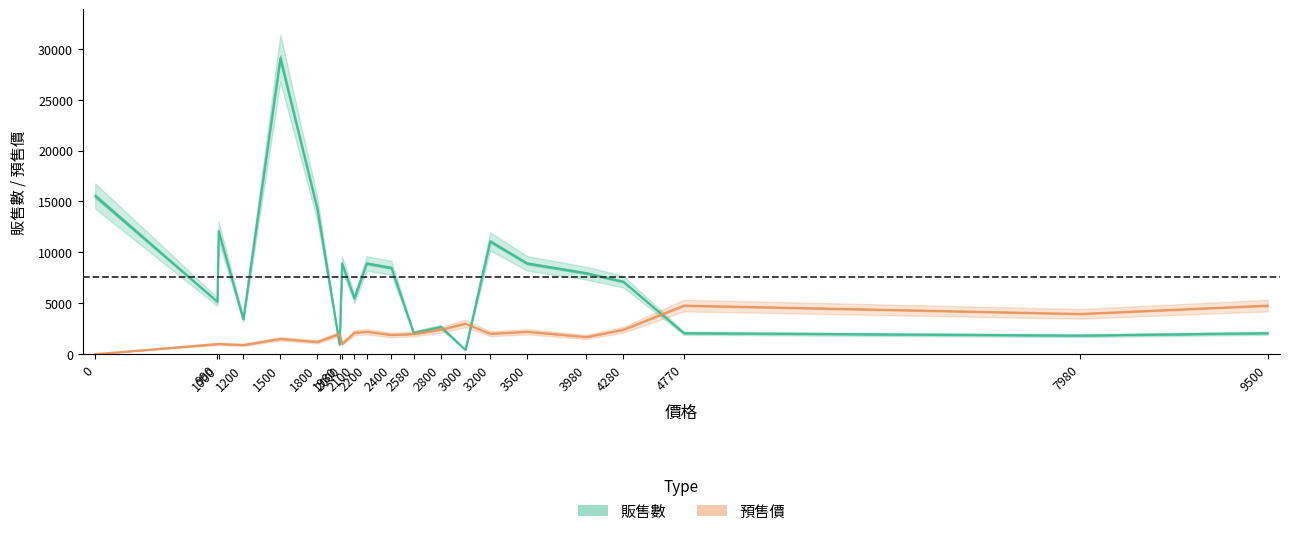

What is the value of the 販售數 point at the 21st from the left?

2057